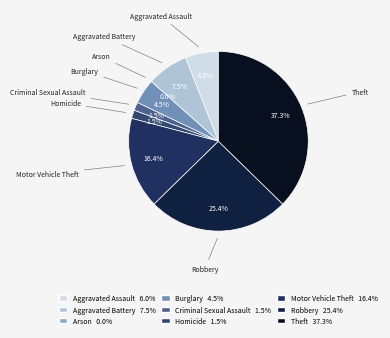

Does any single category account for the majority?

No